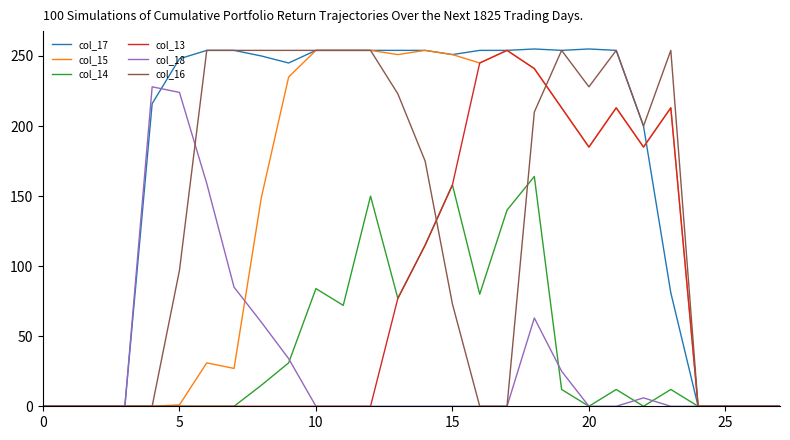

What is the greatest value displayed?

255